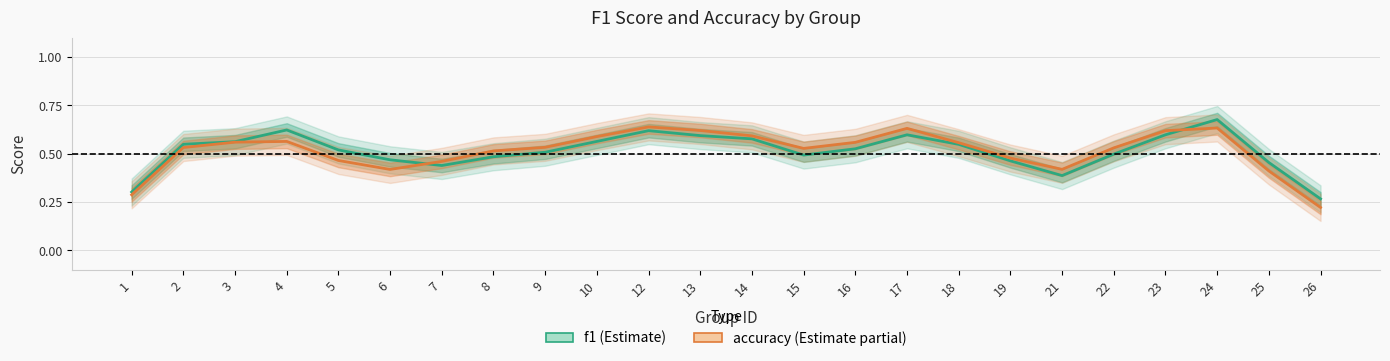

Between which two adjacent categories do f1 and accuracy first intersect?

6 and 7